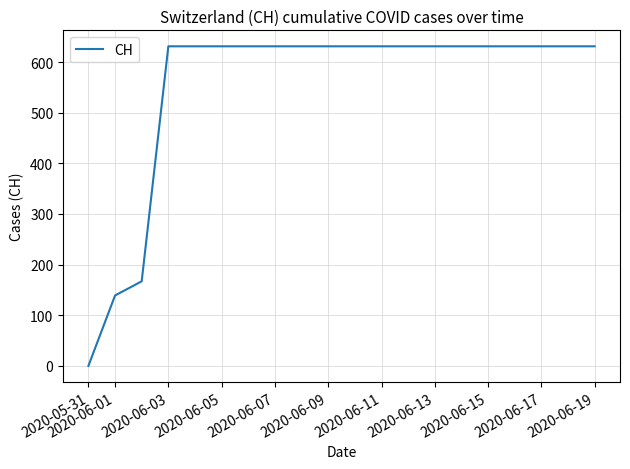

What is the greatest value displayed?

631